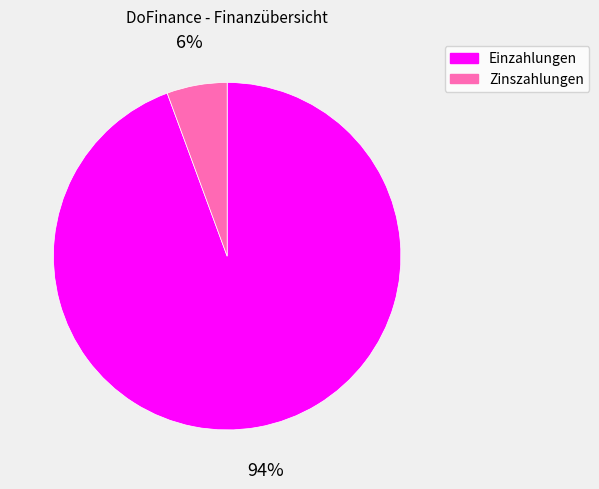

To the nearest percent, what is the average slice percentage?

50%